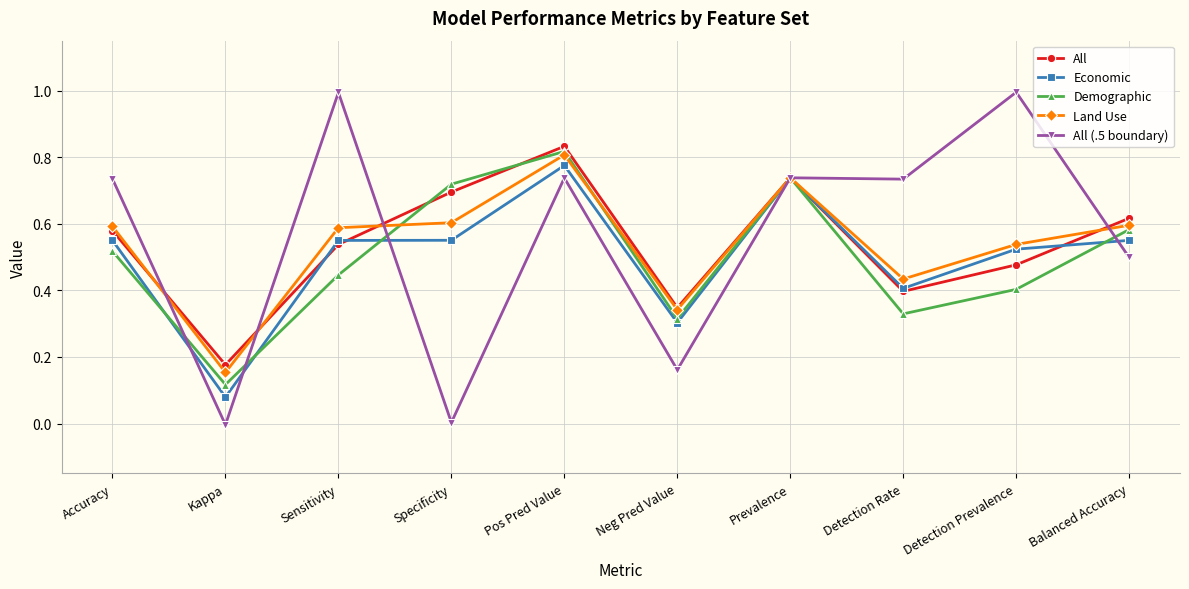

Which category has the lowest value in the Land Use series?

Kappa